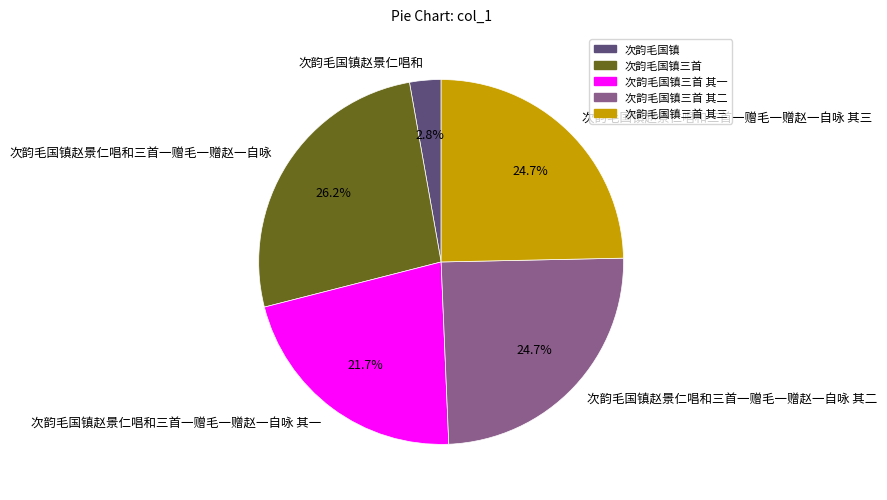

Which category has the biggest portion of the pie?

次韵毛国镇赵景仁唱和三首一赠毛一赠赵一自咏